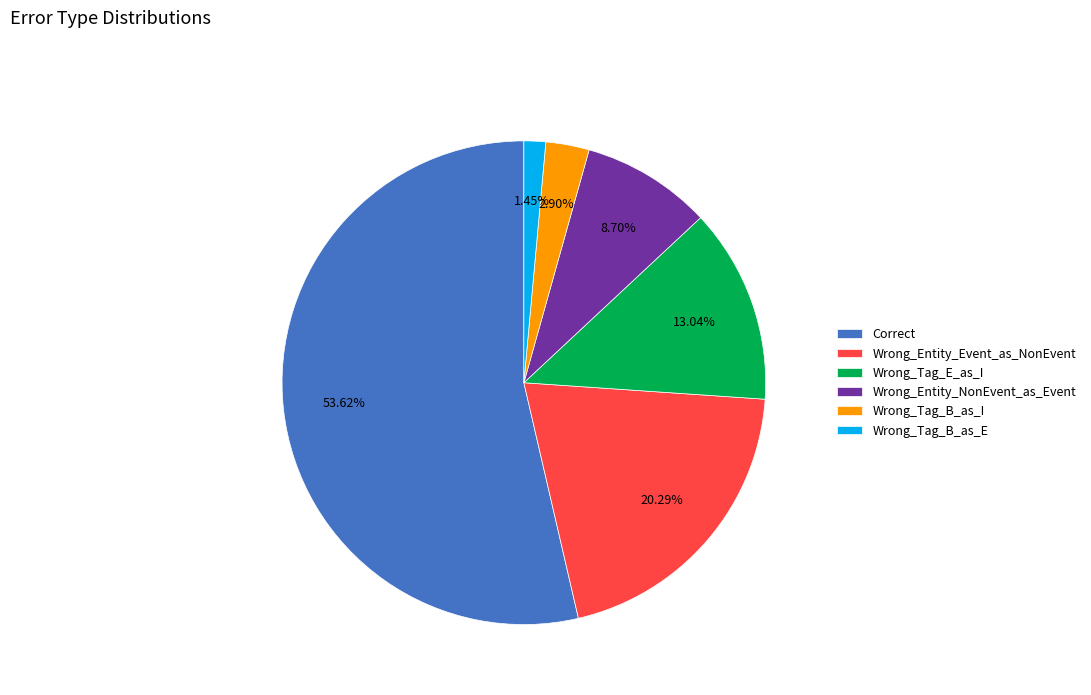

Is there a majority slice in this chart?

Yes